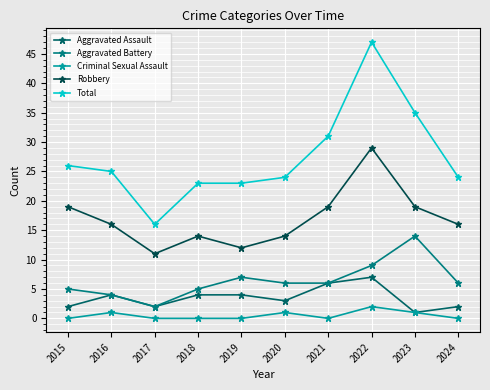

True or false: Aggravated Battery and Criminal Sexual Assault cross at least once.

False